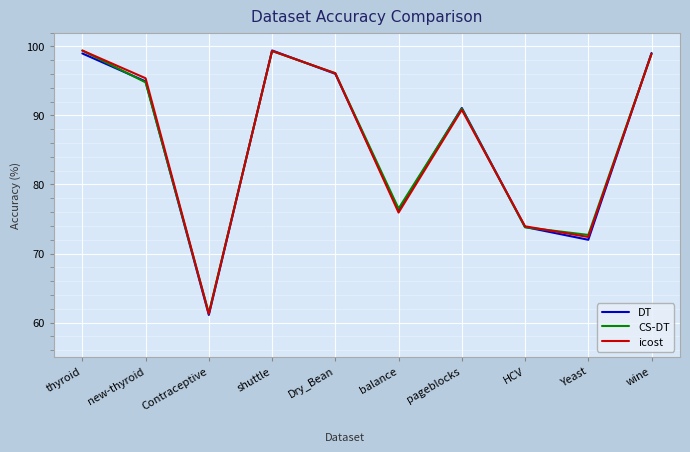

Where is CS-DT nearest to the value 80?

balance